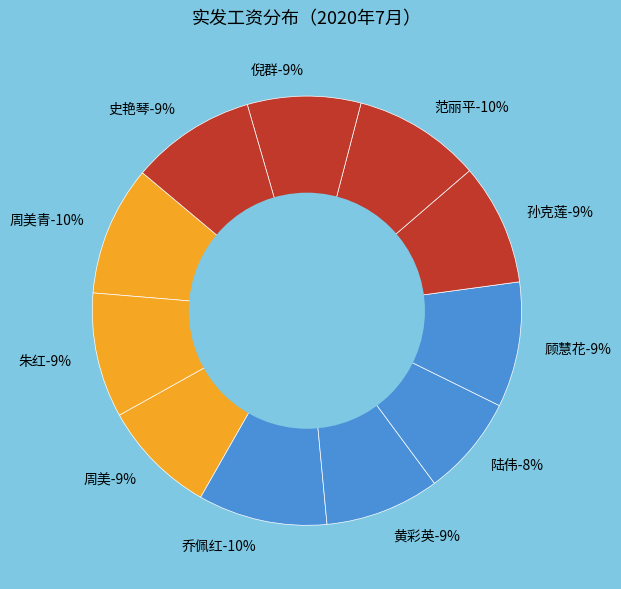

To the nearest percent, what portion does 倪群 represent?

9%